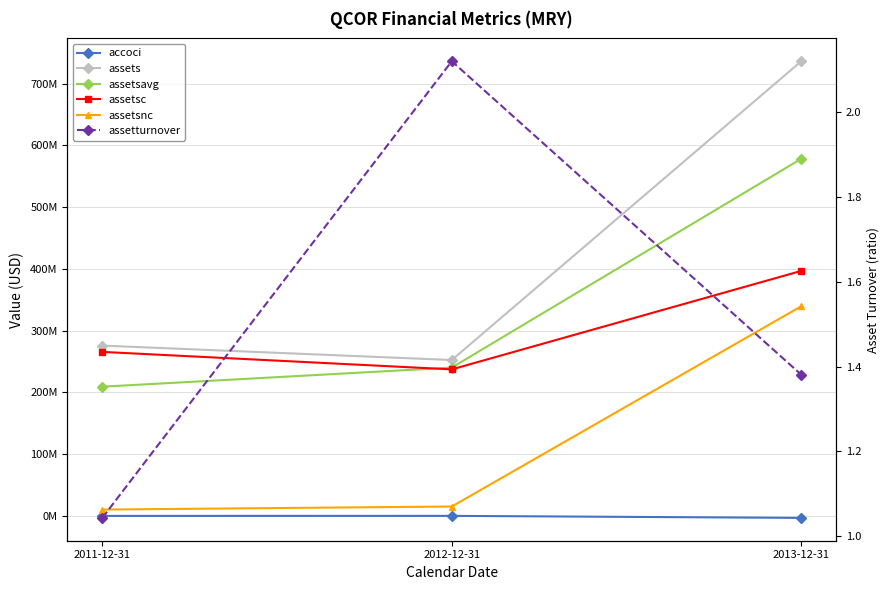

What are all the series names shown in the legend?

accoci, assets, assetsavg, assetsc, assetsnc, assetturnover